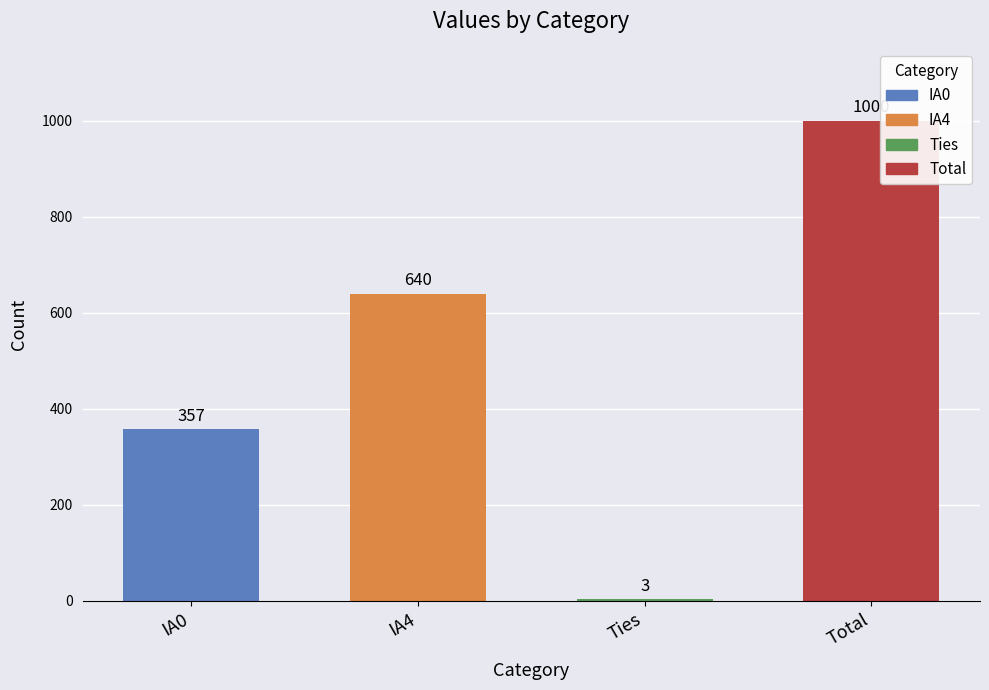

Are the bars horizontal?

No